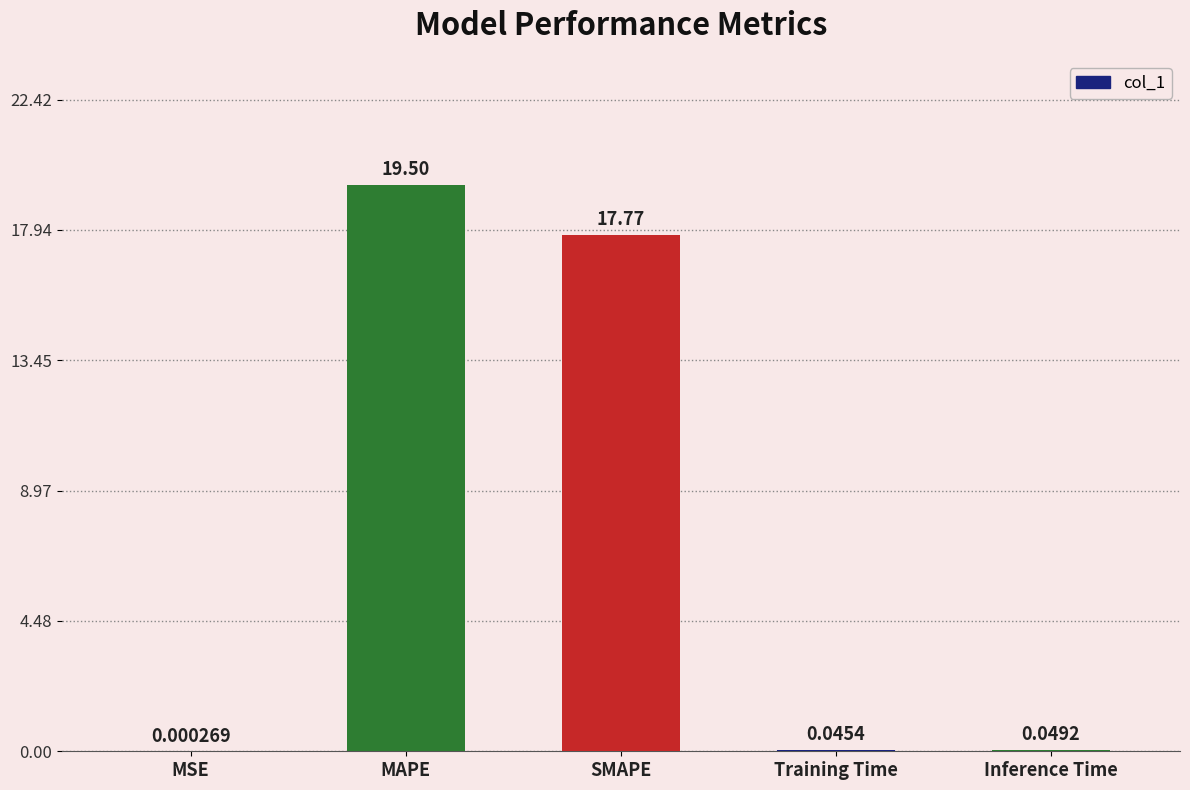

At which label is the value closest to 9?

SMAPE